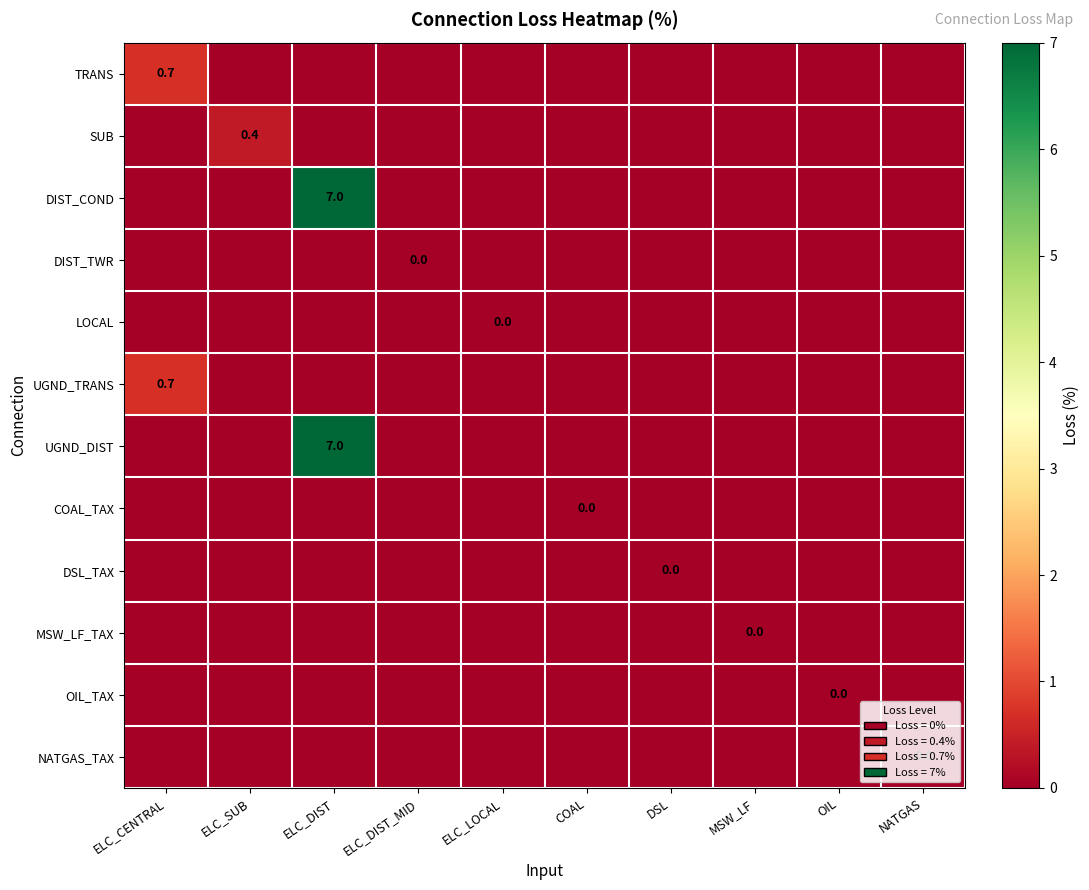

What is the greatest value displayed?

7.0